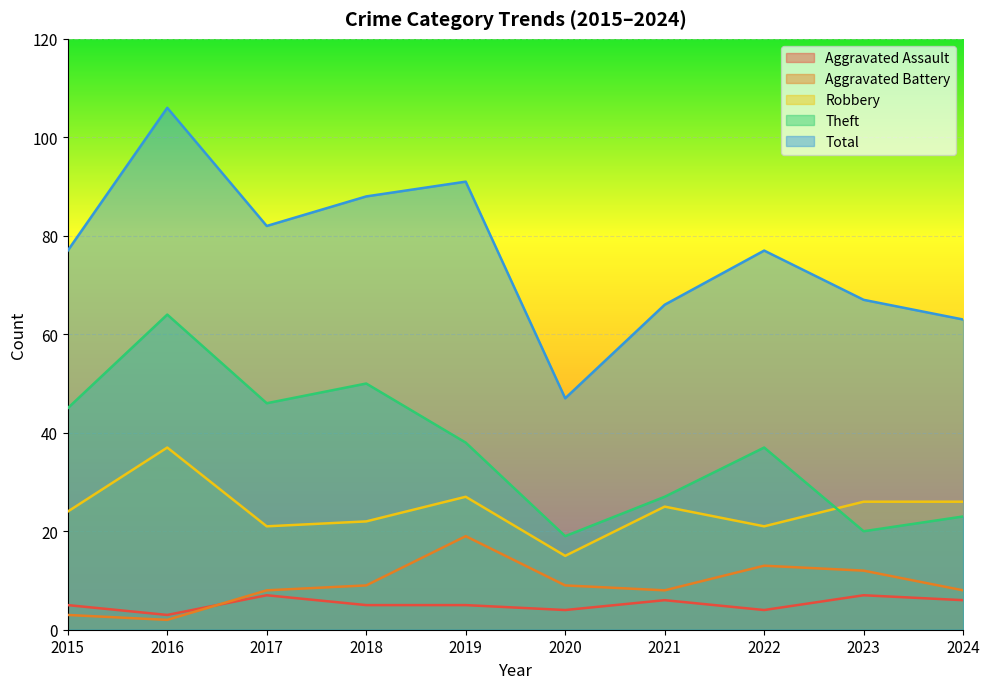

What is the maximum value shown in the chart?

106